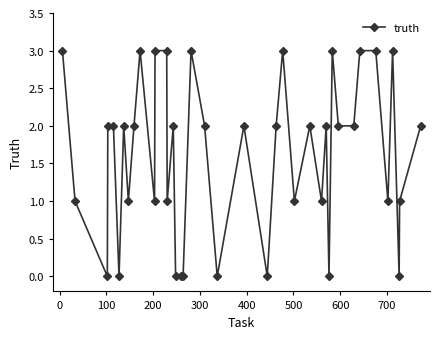

What is the value of the 37th point from the left?

3